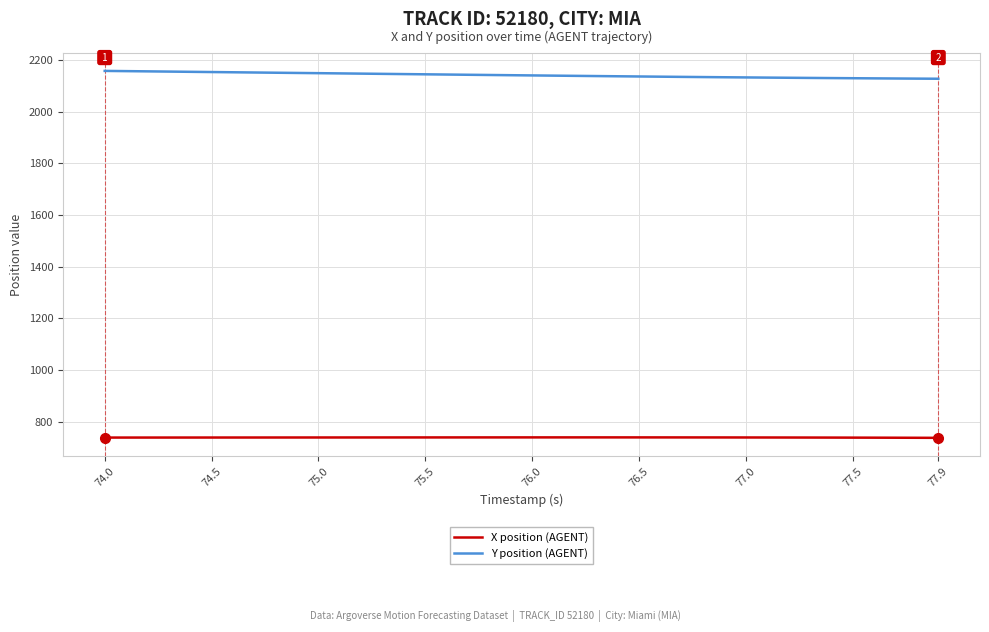

What is the lowest value of the Y position (AGENT) series?

2127.0